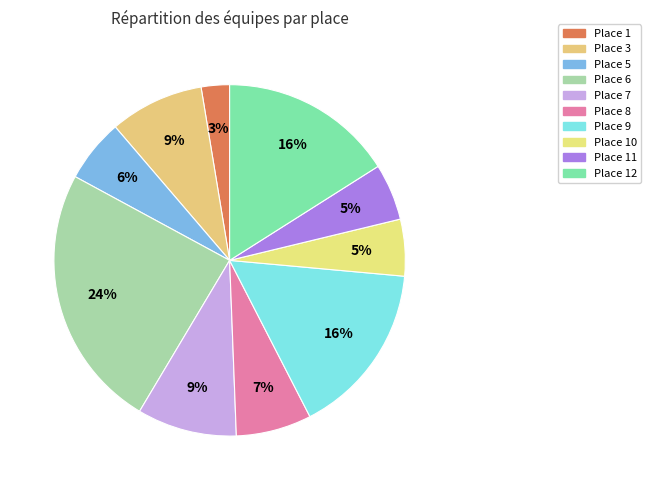

How many slices are in this pie chart?

10